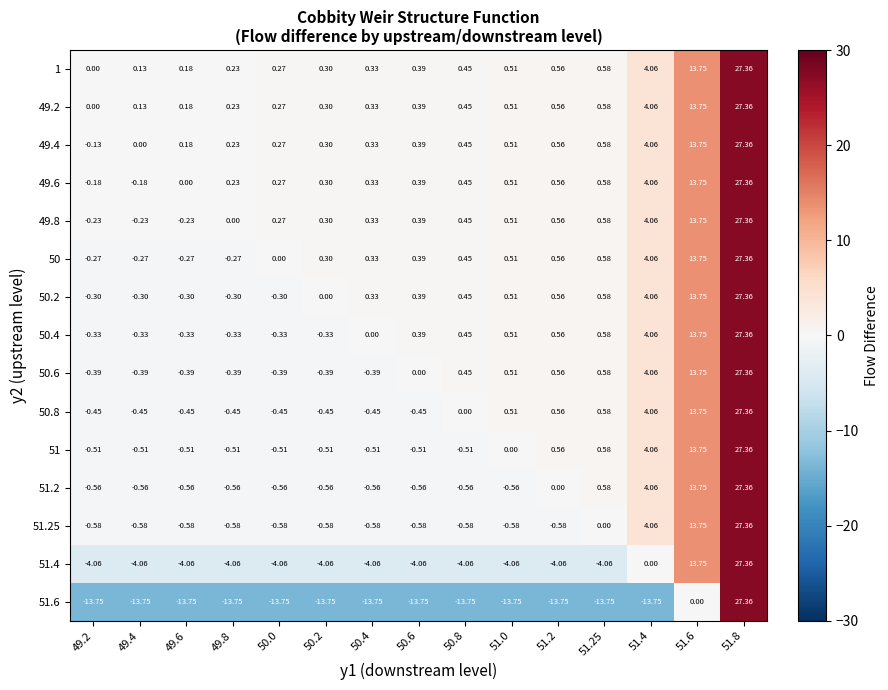

Is the value of 50.8 at 51.6 greater than the value of 50.2 at 51.8?

No